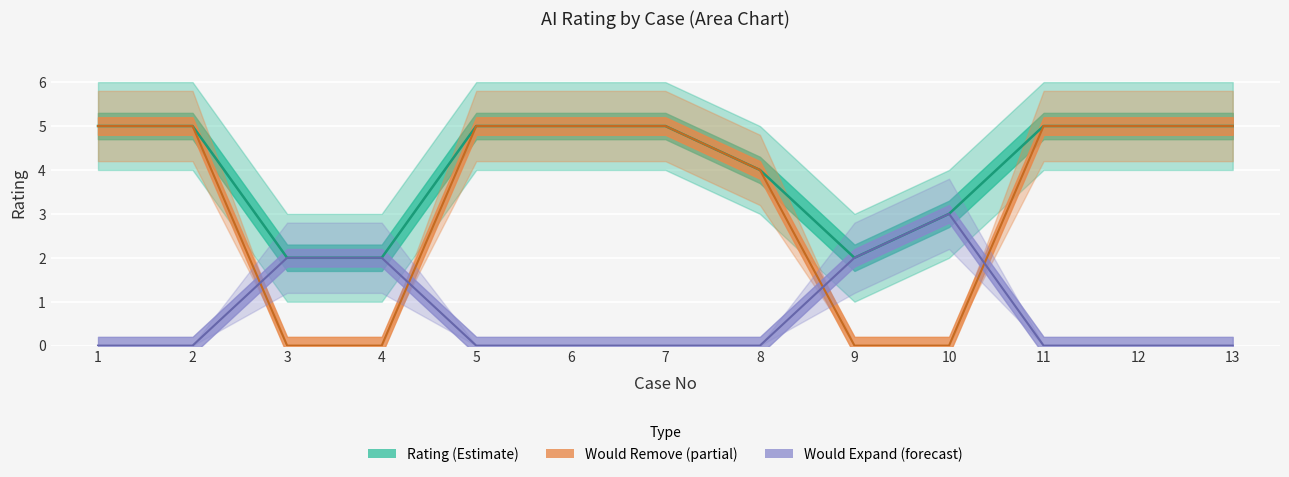

Which has a higher value, 2 or 12?

2